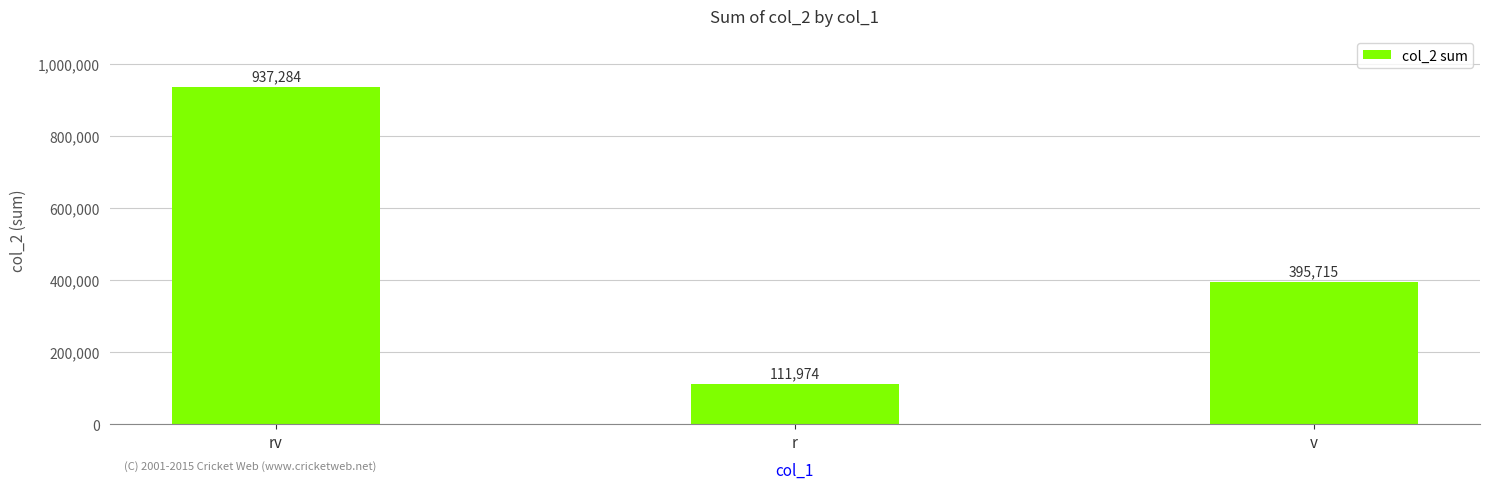

Count the number of data series in this chart.

1